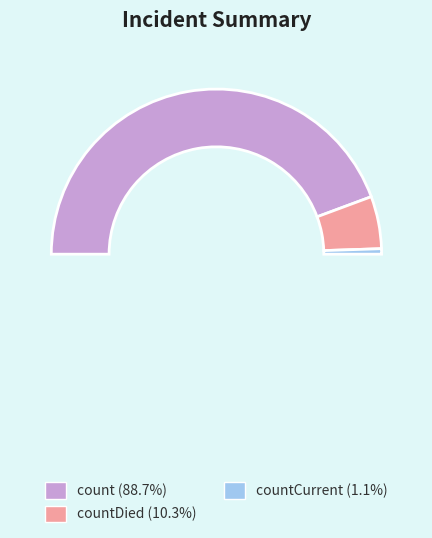

True or false: countDied accounts for 10% of the total.

True